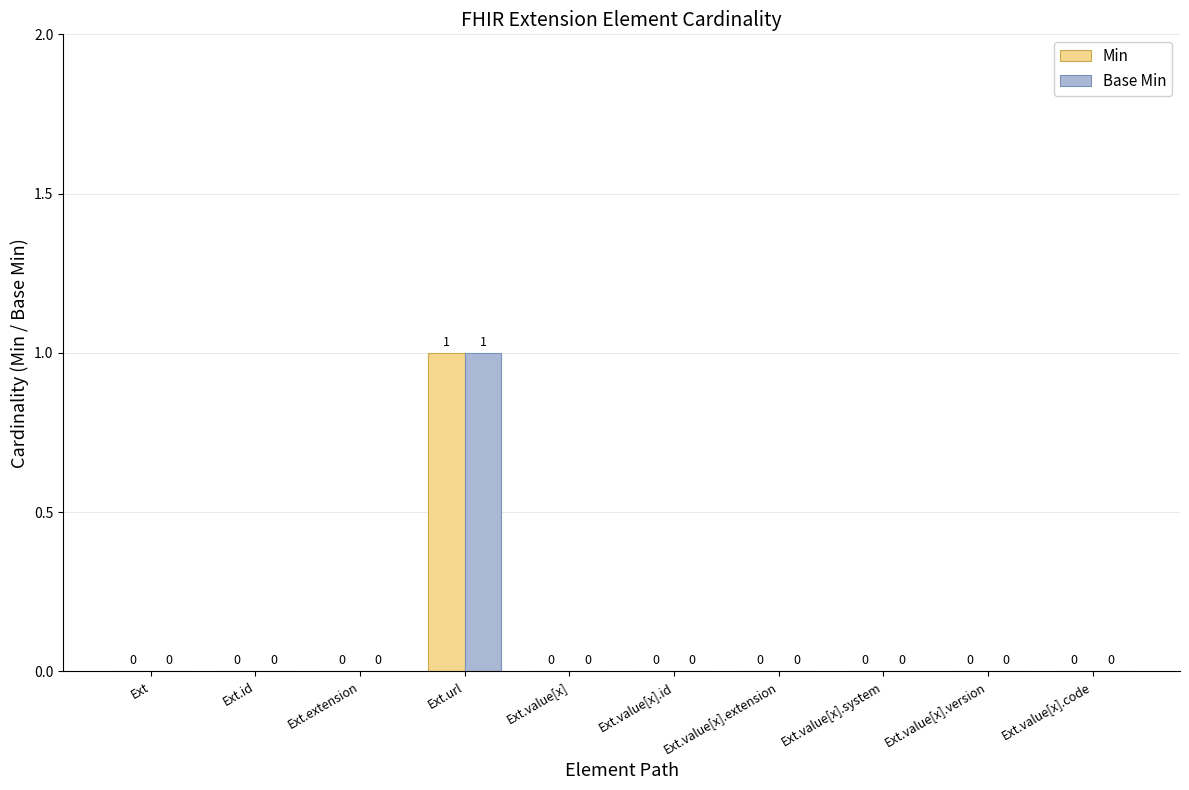

How many Base Min values are between 0 and 1?

10